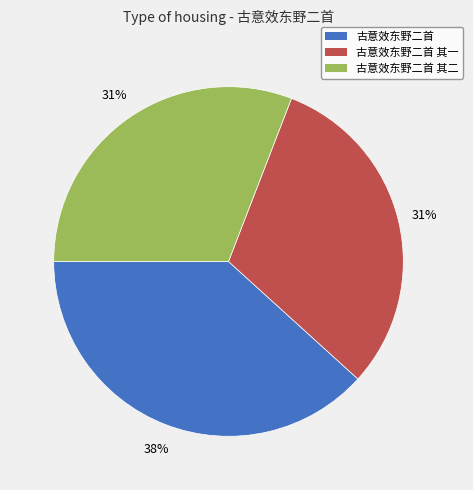

To the nearest percent, what is the average slice percentage?

33%